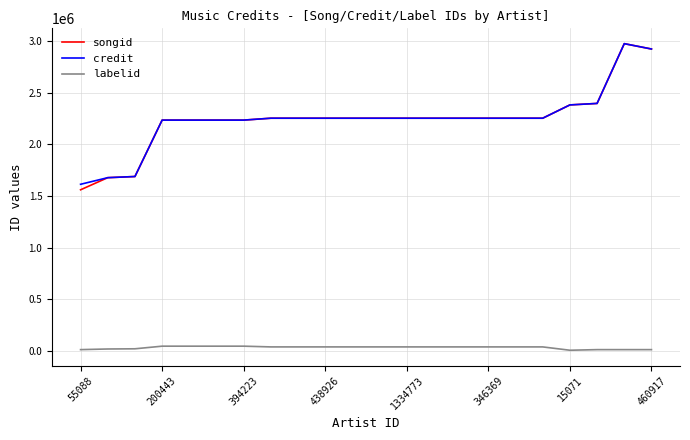

How many distinct data groups are displayed?

3